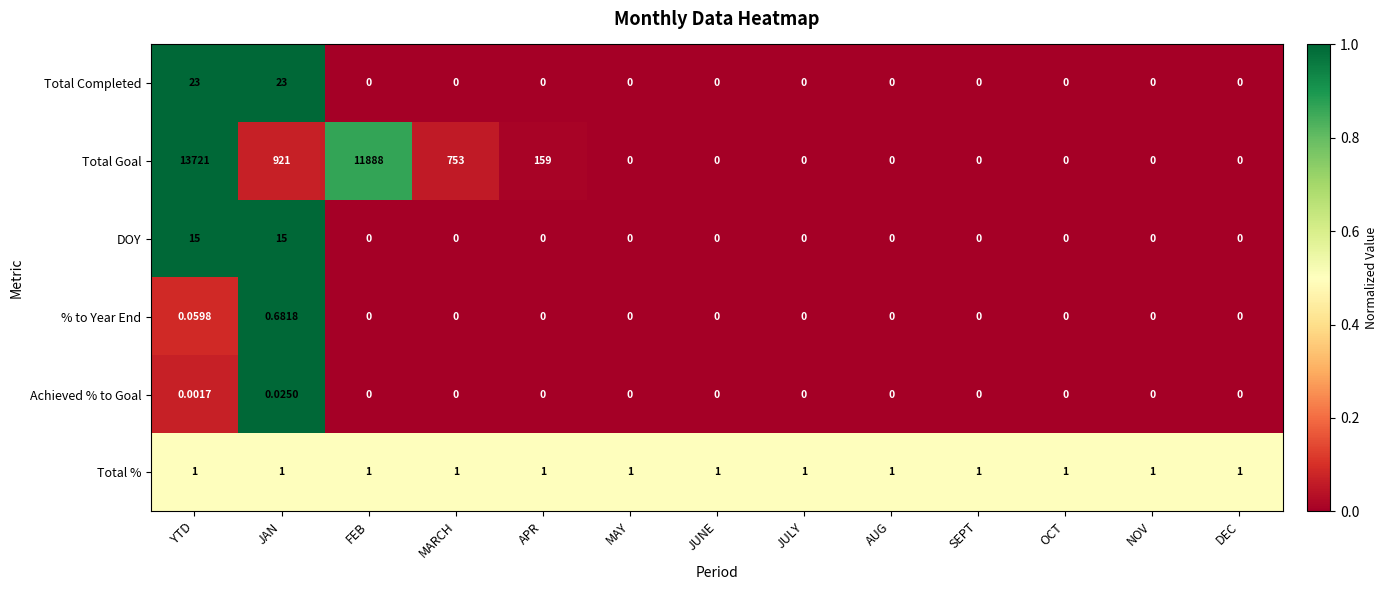

Which series has the widest spread of values?

Total Goal